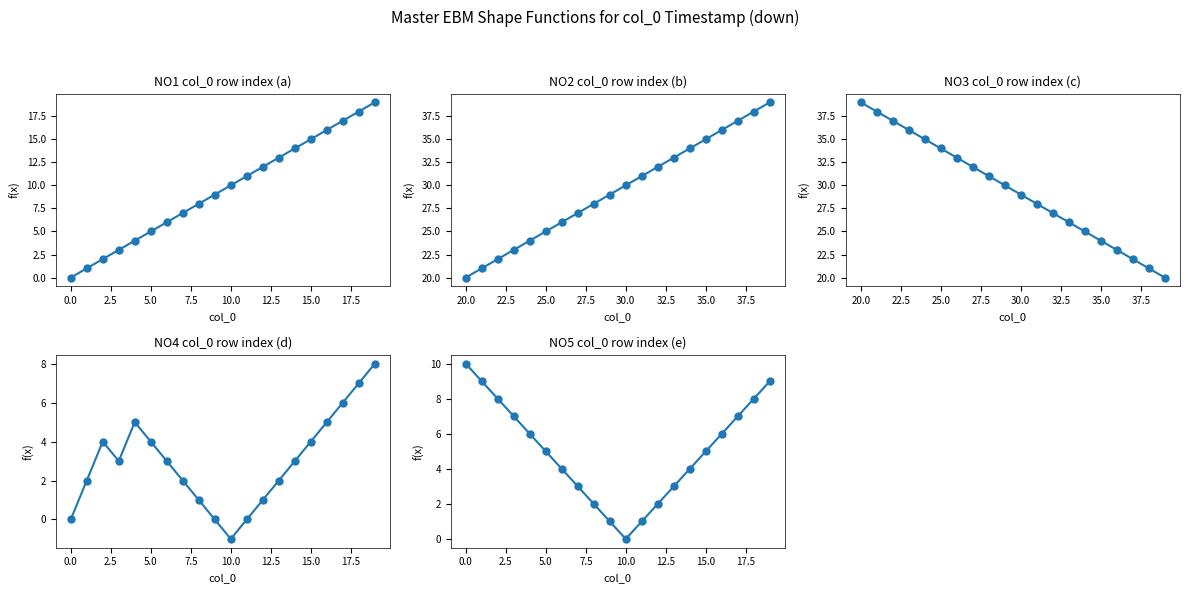

What is the average value of the NO3 col_0 row index (c) series?

30